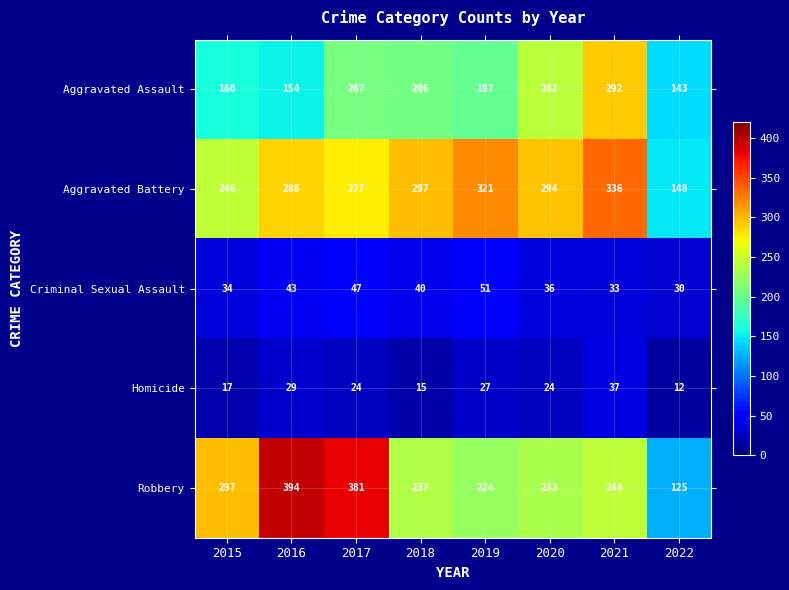

What is the maximum value shown in the chart?

394